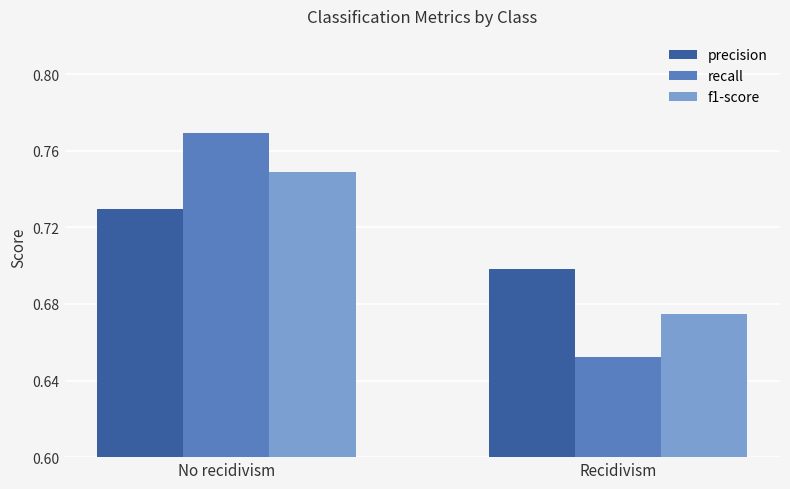

What is the total value across all series at No recidivism?

2.2